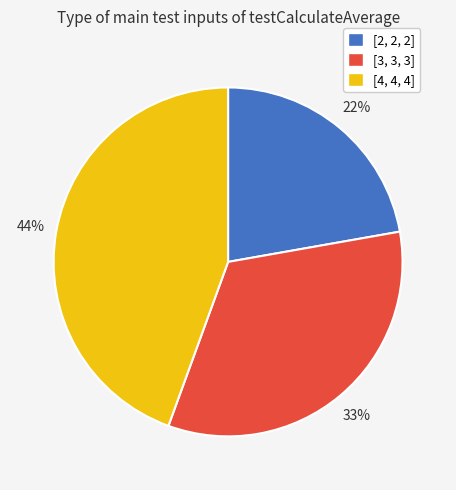

Which has a higher value, [2, 2, 2] or [4, 4, 4]?

[4, 4, 4]